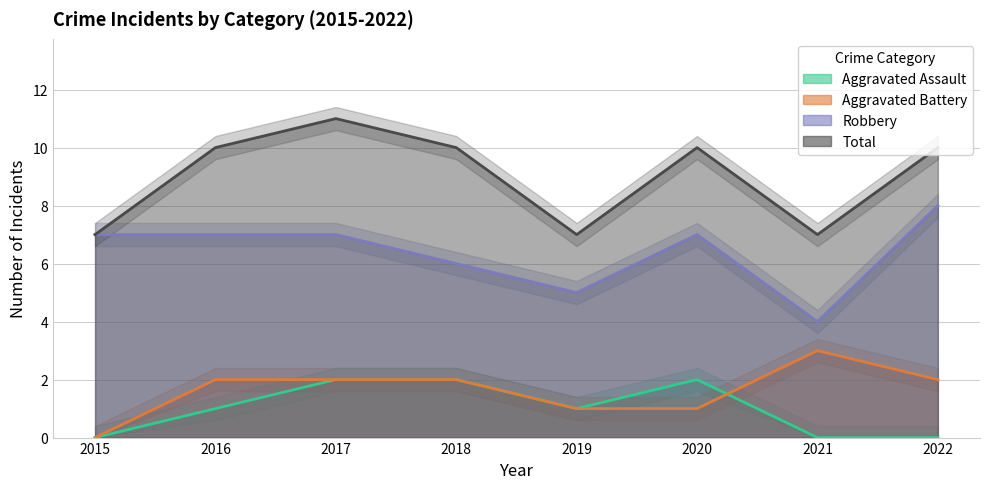

Where does the Total series first go above 10?

2017